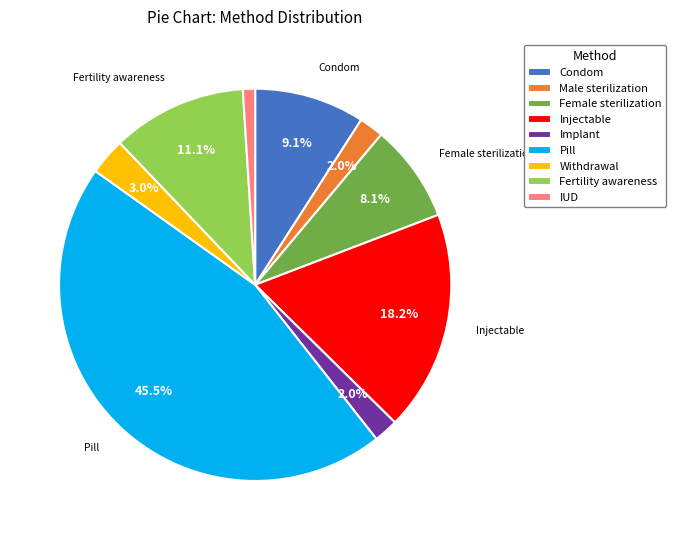

Between Pill and Injectable, which is larger?

Pill